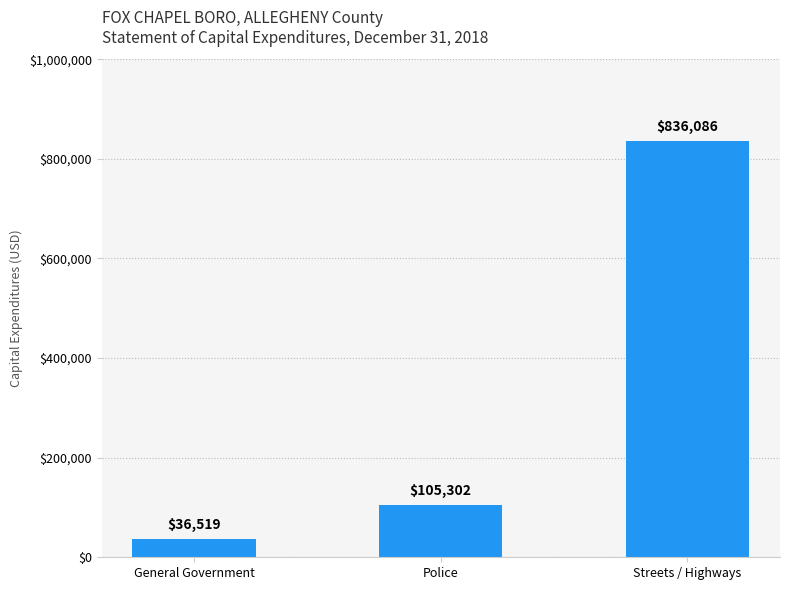

Reading left to right, what are all the values shown in this chart?

36519	105302	836086